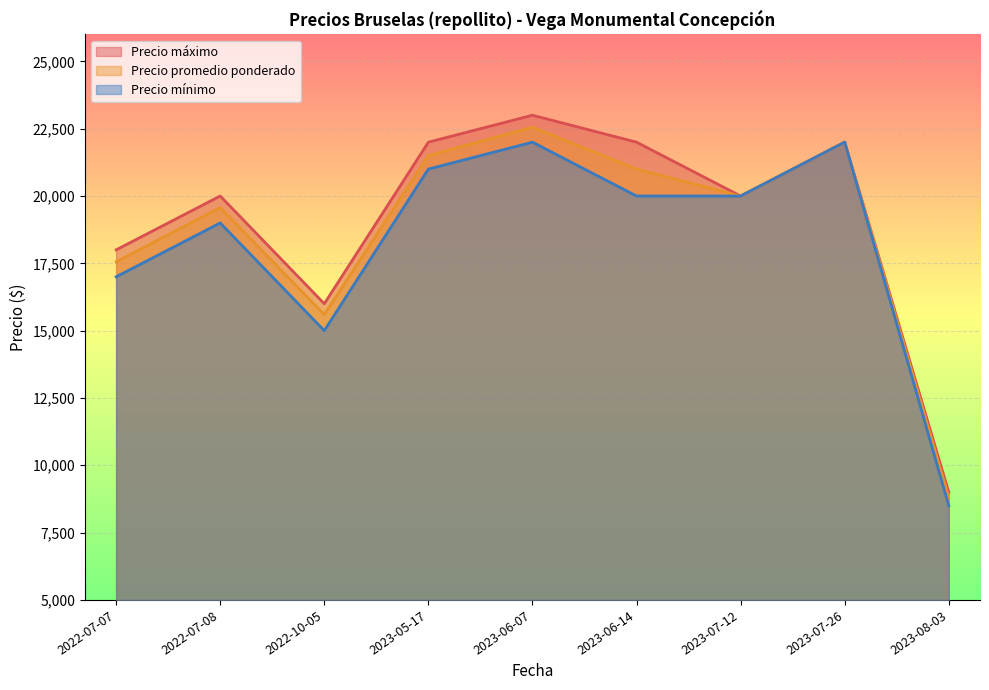

List the labels in order of Precio promedio ponderado value, smallest first.

2023-08-03, 2022-10-05, 2022-07-07, 2022-07-08, 2023-07-12, 2023-06-14, 2023-05-17, 2023-07-26, 2023-06-07